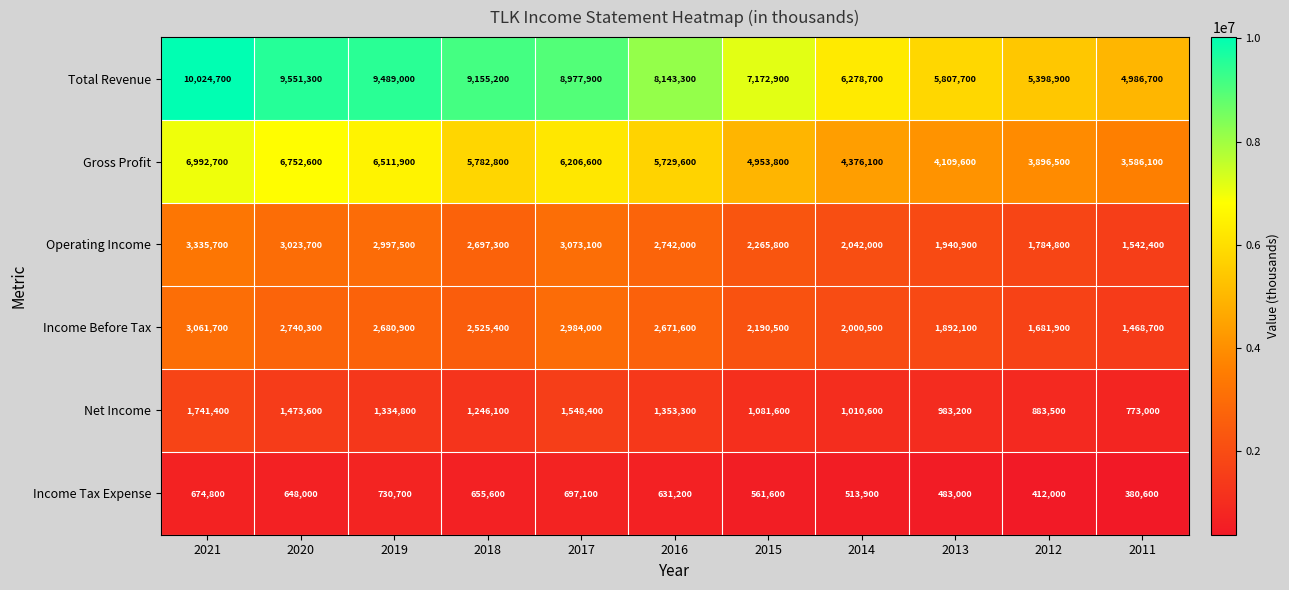

Which series has the widest spread of values?

Total Revenue